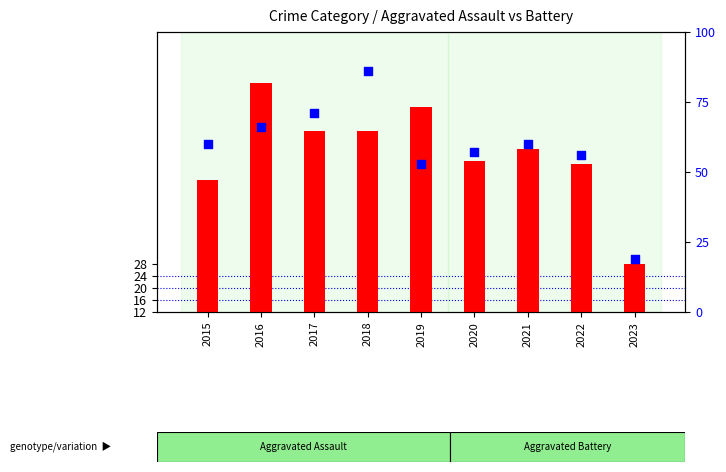

What is the total value across all series at 2023?

35